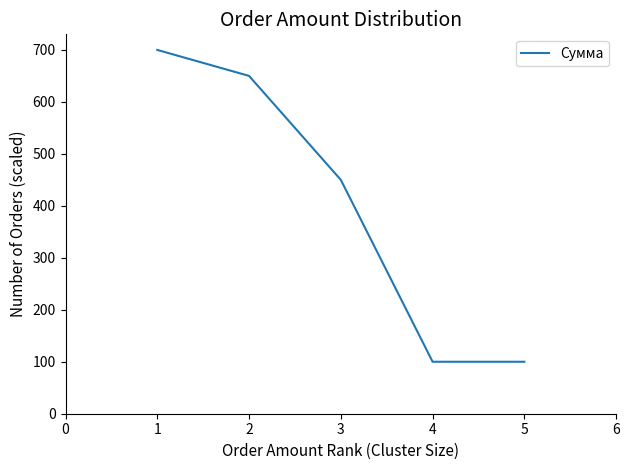

True or false: the data has more than 1 interior local peaks.

False